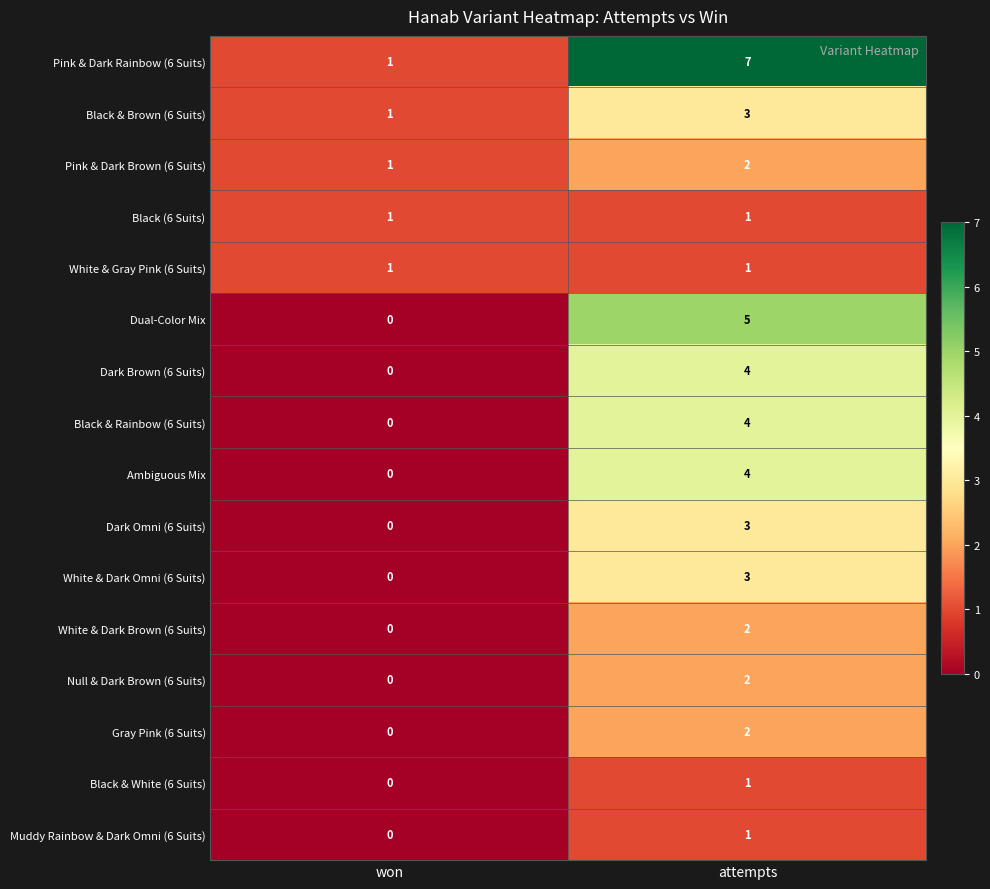

Where is Dual-Color Mix nearest to the value 2?

won